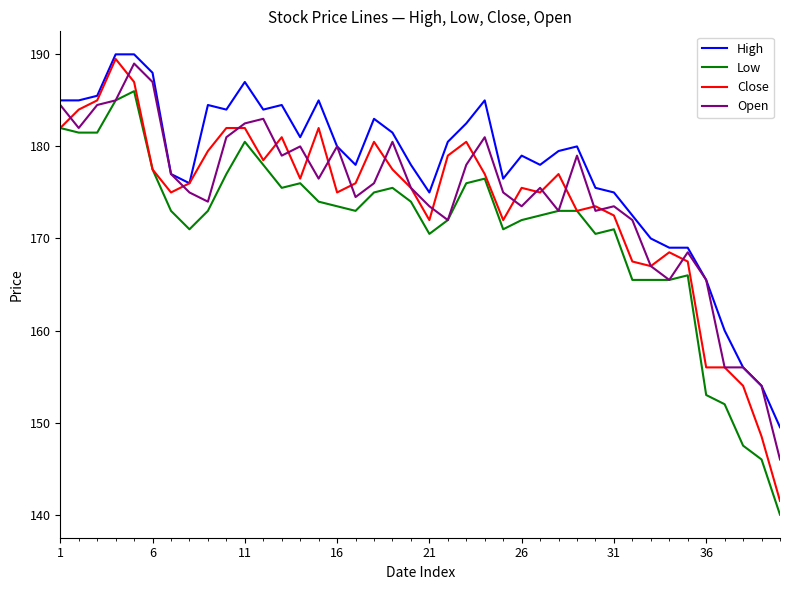

What is the maximum value for High?

190.0